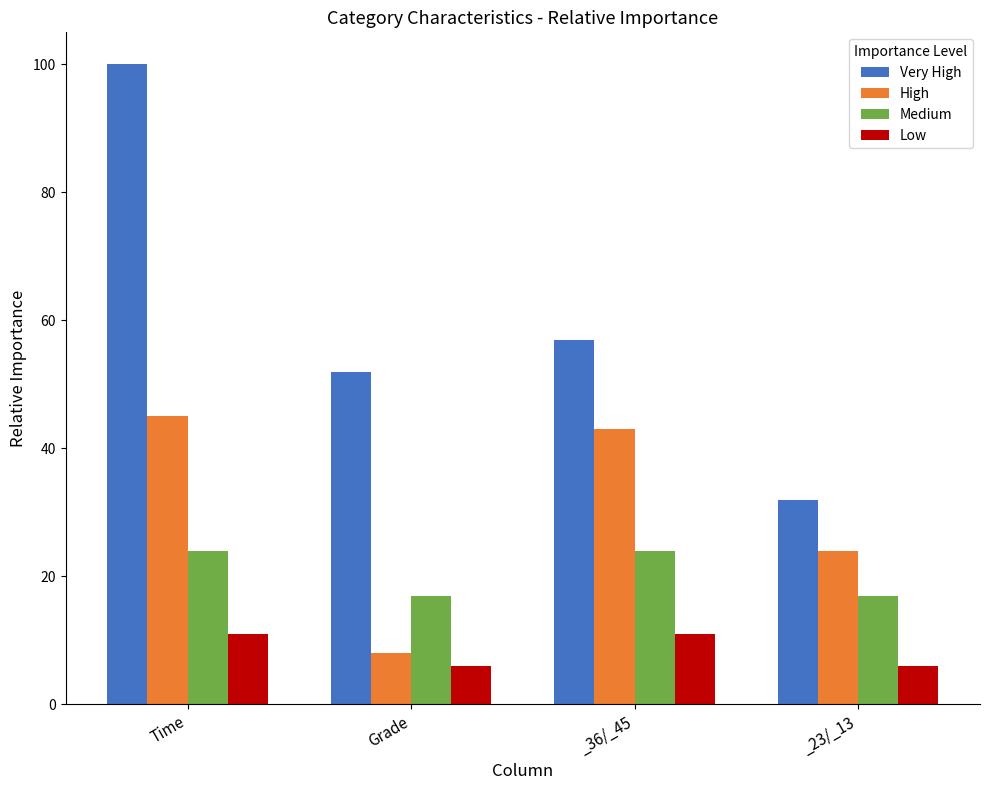

Does the chart contain any negative values?

No